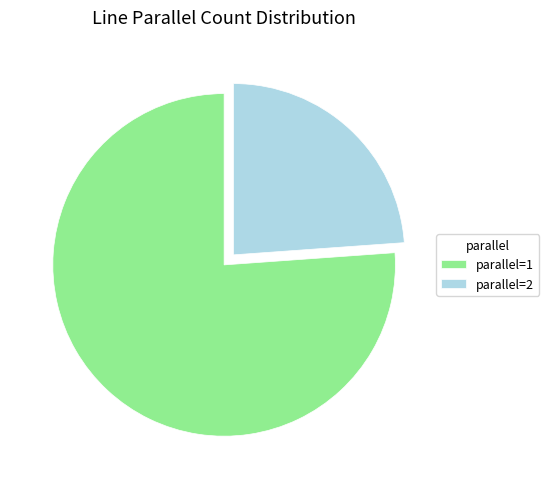

Is there any slice that represents more than half of the pie?

Yes